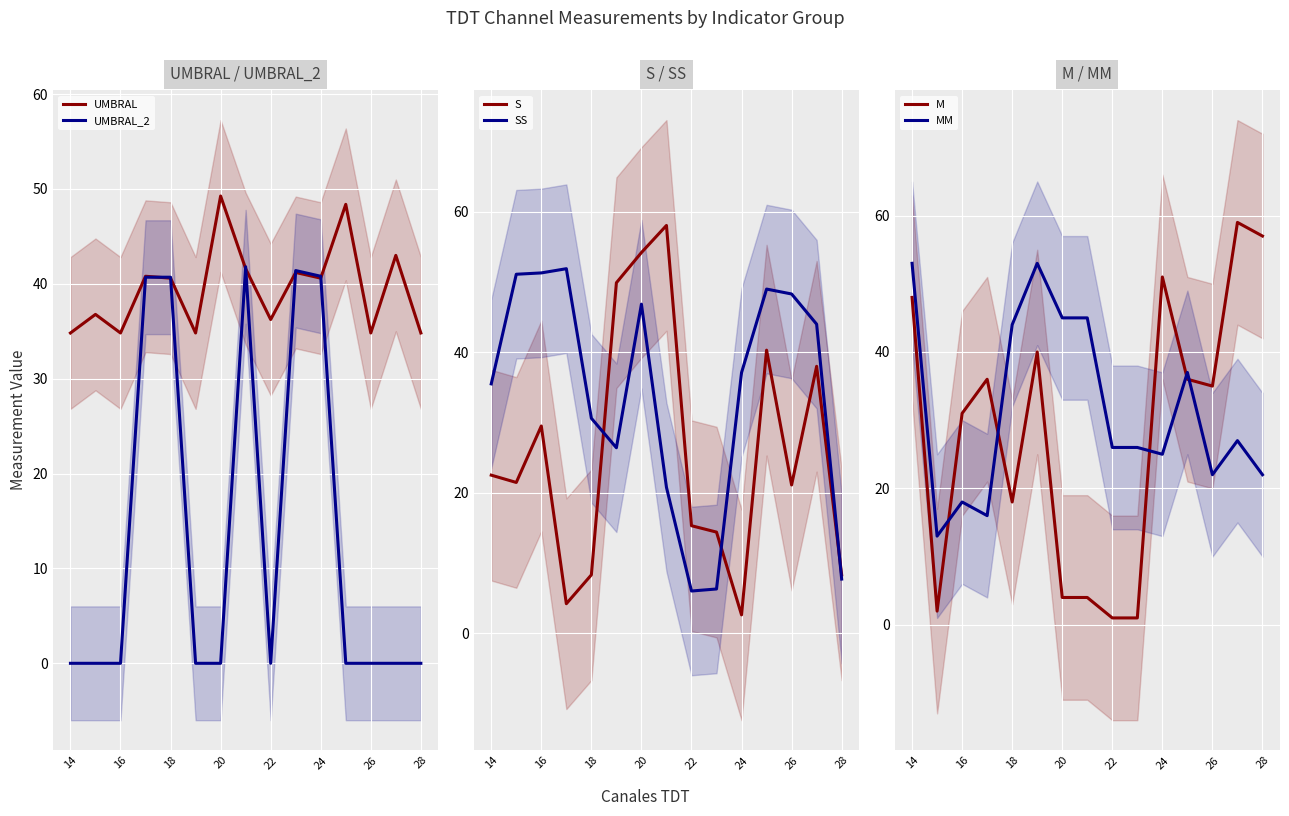

How many times do M and UMBRAL_2 cross each other?

6